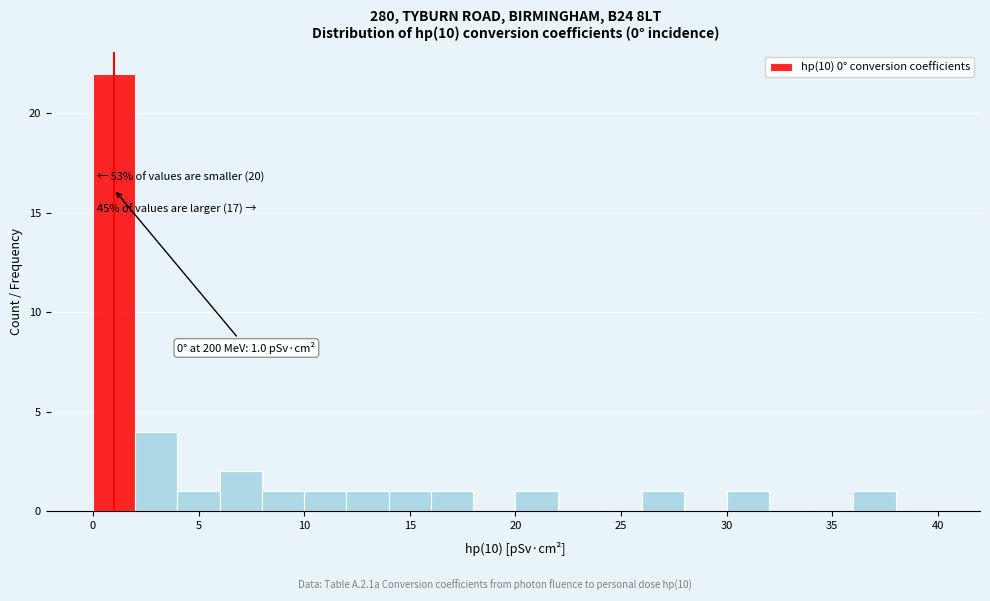

Over which range of the x-axis is the bar tallest?

0 to 2